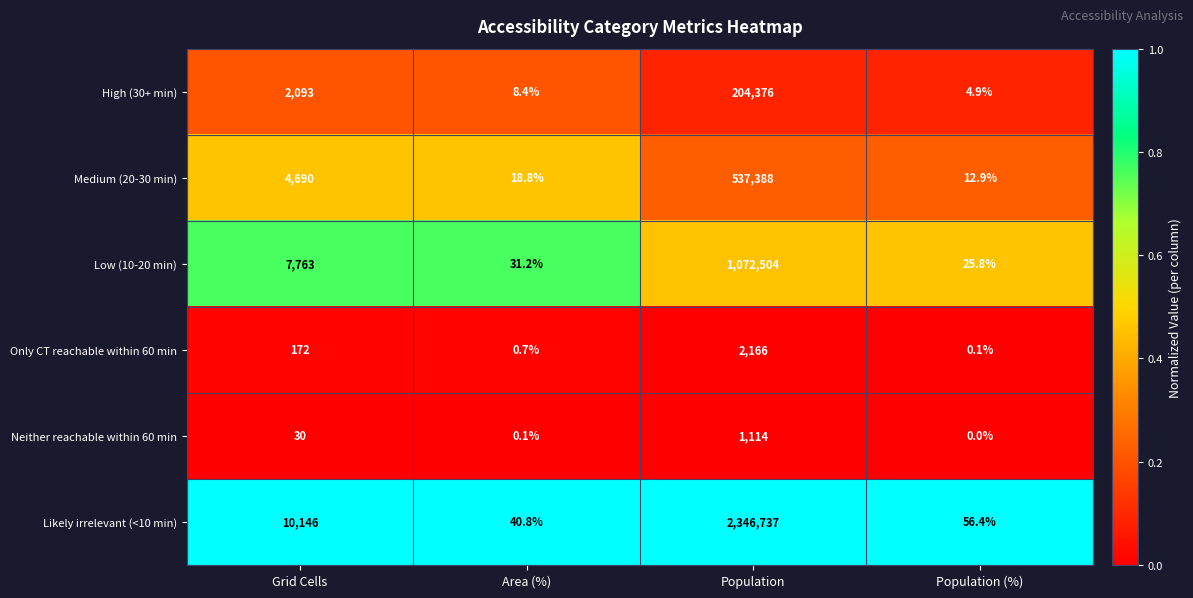

Reading left to right, what are all the values shown in this chart?

High (30+ min): Grid Cells=2093.0	Area (%)=8.4	Population=204376.0	Population (%)=4.9
Medium (20-30 min): Grid Cells=4690.0	Area (%)=18.8	Population=537388.0	Population (%)=12.9
Low (10-20 min): Grid Cells=7763.0	Area (%)=31.2	Population=1072504.0	Population (%)=25.8
Only CT reachable within 60 min: Grid Cells=172.0	Area (%)=0.7	Population=2166.0	Population (%)=0.1
Neither reachable within 60 min: Grid Cells=30.0	Area (%)=0.1	Population=1114.0	Population (%)=0.0
Likely irrelevant (<10 min): Grid Cells=10146.0	Area (%)=40.8	Population=2346737.0	Population (%)=56.4